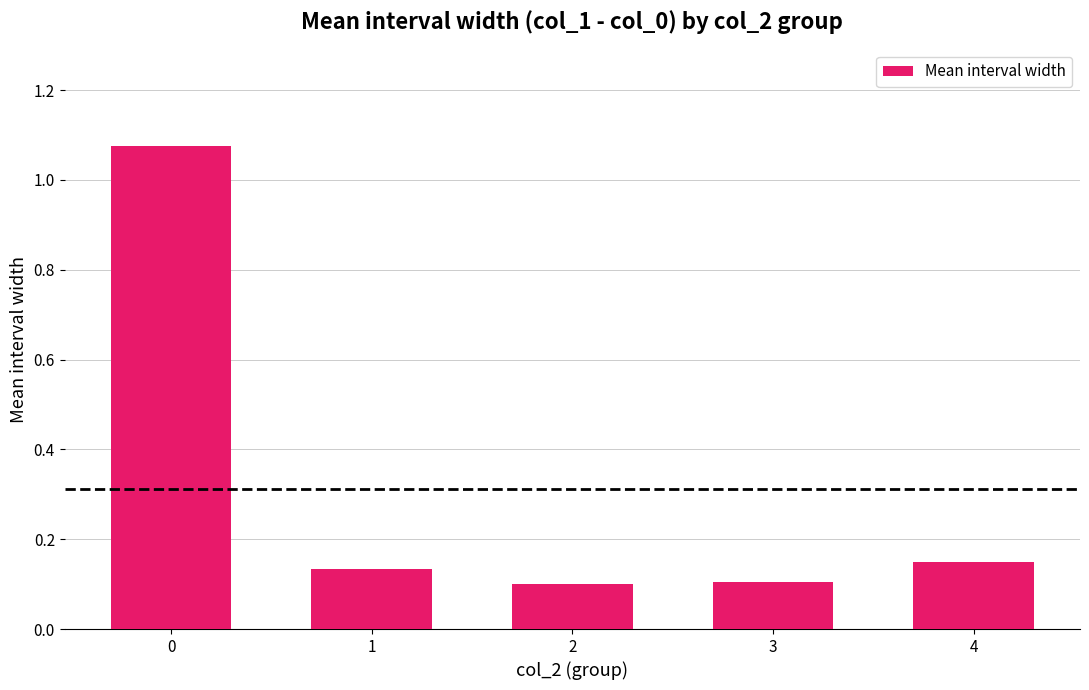

True or false: the data shows 0.2 at 1.

False